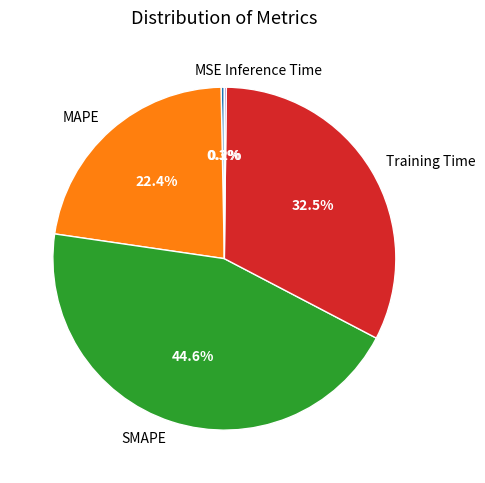

What percentage is the MAPE slice, to the nearest percent?

22%